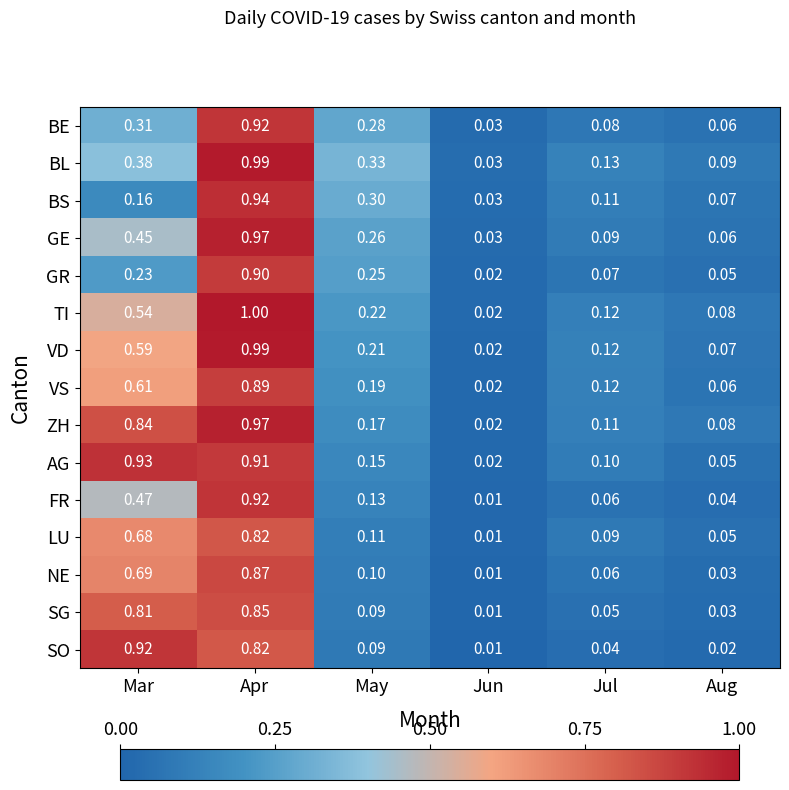

Which series has the largest range (max minus min)?

TI